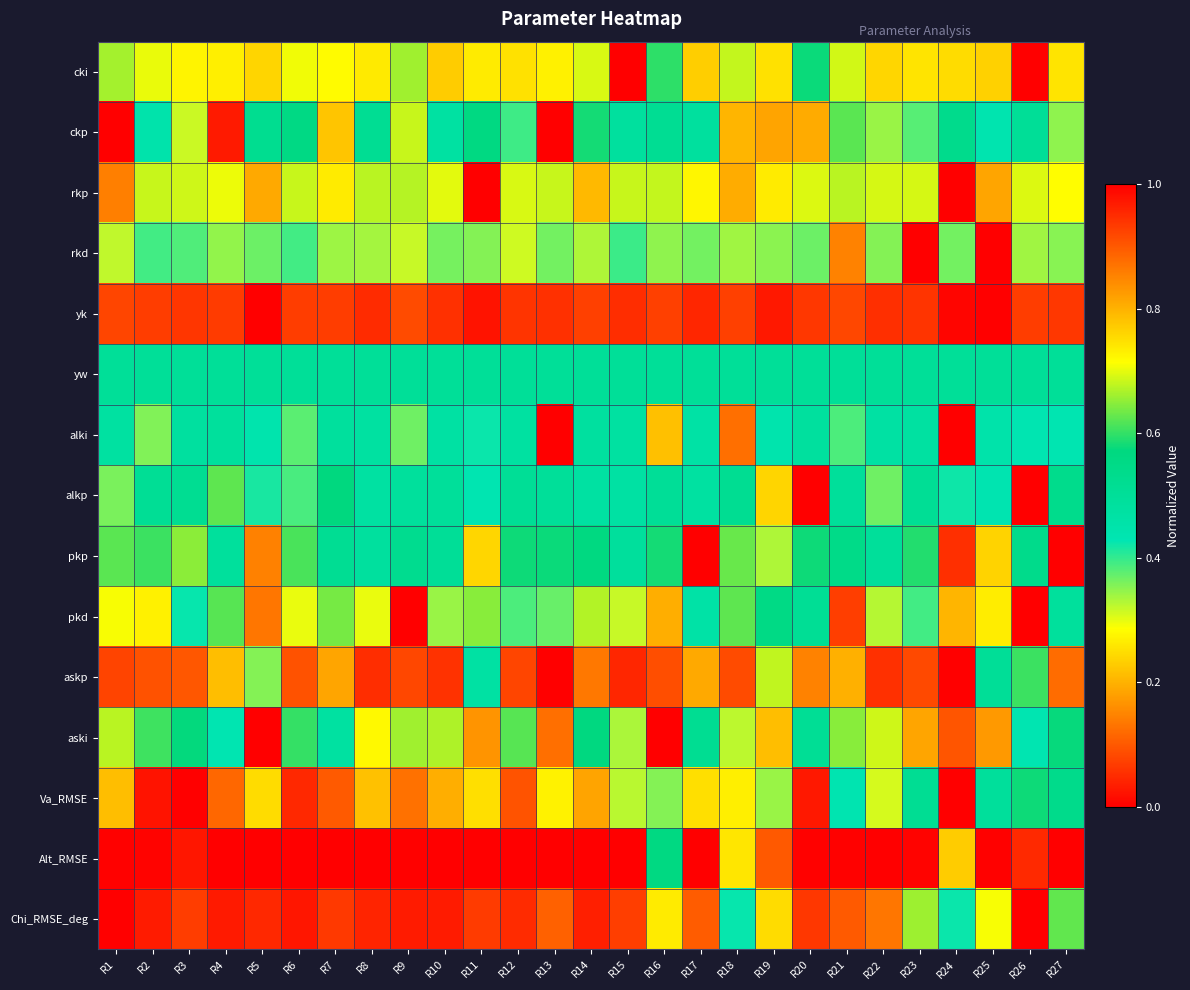

Reading left to right, list all the values displayed in this chart.

cki: R1=0.7	R2=0.7	R3=0.7	R4=0.7	R5=0.8	R6=0.7	R7=0.7	R8=0.7	R9=0.7	R10=0.8	R11=0.7	R12=0.7	R13=0.7	R14=0.7	R15=1.0	R16=0.6	R17=0.8	R18=0.7	R19=0.7	R20=0.6	R21=0.7	R22=0.8	R23=0.7	R24=0.8	R25=0.8	R26=0.0	R27=0.7
ckp: R1=1.0	R2=0.4	R3=0.3	R4=0.0	R5=0.5	R6=0.6	R7=0.2	R8=0.5	R9=0.7	R10=0.5	R11=0.6	R12=0.4	R13=0.0	R14=0.6	R15=0.5	R16=0.5	R17=0.5	R18=0.8	R19=0.8	R20=0.2	R21=0.6	R22=0.3	R23=0.4	R24=0.5	R25=0.4	R26=0.5	R27=0.3
rkp: R1=0.9	R2=0.7	R3=0.7	R4=0.7	R5=0.8	R6=0.7	R7=0.7	R8=0.7	R9=0.7	R10=0.7	R11=1.0	R12=0.7	R13=0.7	R14=0.8	R15=0.7	R16=0.7	R17=0.7	R18=0.8	R19=0.7	R20=0.7	R21=0.7	R22=0.7	R23=0.7	R24=0.0	R25=0.8	R26=0.7	R27=0.7
rkd: R1=0.3	R2=0.4	R3=0.4	R4=0.3	R5=0.4	R6=0.4	R7=0.3	R8=0.3	R9=0.3	R10=0.4	R11=0.4	R12=0.3	R13=0.4	R14=0.3	R15=0.4	R16=0.3	R17=0.4	R18=0.3	R19=0.4	R20=0.4	R21=0.1	R22=0.4	R23=1.0	R24=0.4	R25=0.0	R26=0.3	R27=0.4
yk: R1=0.9	R2=0.9	R3=0.9	R4=0.9	R5=1.0	R6=0.9	R7=0.9	R8=0.9	R9=0.9	R10=0.9	R11=1.0	R12=0.9	R13=0.9	R14=0.9	R15=0.9	R16=0.9	R17=1.0	R18=0.9	R19=1.0	R20=0.9	R21=0.9	R22=0.9	R23=0.9	R24=1.0	R25=0.0	R26=0.9	R27=0.9
yw: R1=0.5	R2=0.5	R3=0.5	R4=0.5	R5=0.5	R6=0.5	R7=0.5	R8=0.5	R9=0.5	R10=0.5	R11=0.5	R12=0.5	R13=0.5	R14=0.5	R15=0.5	R16=0.5	R17=0.5	R18=0.5	R19=0.5	R20=0.5	R21=0.5	R22=0.5	R23=0.5	R24=0.5	R25=0.5	R26=0.5	R27=0.5
alki: R1=0.5	R2=0.4	R3=0.5	R4=0.5	R5=0.4	R6=0.4	R7=0.5	R8=0.5	R9=0.4	R10=0.5	R11=0.4	R12=0.5	R13=1.0	R14=0.5	R15=0.5	R16=0.2	R17=0.5	R18=0.1	R19=0.4	R20=0.5	R21=0.4	R22=0.5	R23=0.5	R24=0.0	R25=0.4	R26=0.4	R27=0.4
alkp: R1=0.4	R2=0.5	R3=0.5	R4=0.6	R5=0.4	R6=0.4	R7=0.6	R8=0.5	R9=0.5	R10=0.5	R11=0.4	R12=0.5	R13=0.5	R14=0.5	R15=0.5	R16=0.5	R17=0.5	R18=0.5	R19=0.2	R20=1.0	R21=0.5	R22=0.4	R23=0.5	R24=0.4	R25=0.4	R26=0.0	R27=0.5
pkp: R1=0.6	R2=0.6	R3=0.6	R4=0.5	R5=0.1	R6=0.6	R7=0.5	R8=0.5	R9=0.5	R10=0.5	R11=0.2	R12=0.6	R13=0.6	R14=0.6	R15=0.5	R16=0.6	R17=0.0	R18=0.6	R19=0.3	R20=0.6	R21=0.5	R22=0.5	R23=0.6	R24=0.9	R25=0.2	R26=0.5	R27=1.0
pkd: R1=0.7	R2=0.3	R3=0.4	R4=0.6	R5=0.9	R6=0.3	R7=0.6	R8=0.3	R9=0.0	R10=0.3	R11=0.6	R12=0.4	R13=0.4	R14=0.7	R15=0.3	R16=0.2	R17=0.5	R18=0.6	R19=0.6	R20=0.5	R21=0.1	R22=0.3	R23=0.4	R24=0.8	R25=0.7	R26=1.0	R27=0.5
askp: R1=0.9	R2=0.9	R3=0.9	R4=0.8	R5=0.4	R6=0.9	R7=0.8	R8=0.9	R9=0.9	R10=0.9	R11=0.5	R12=0.9	R13=1.0	R14=0.9	R15=1.0	R16=0.9	R17=0.8	R18=0.9	R19=0.7	R20=0.9	R21=0.2	R22=0.9	R23=0.9	R24=0.0	R25=0.5	R26=0.6	R27=0.9
aski: R1=0.7	R2=0.6	R3=0.6	R4=0.4	R5=0.0	R6=0.6	R7=0.5	R8=0.7	R9=0.7	R10=0.7	R11=0.2	R12=0.6	R13=0.9	R14=0.6	R15=0.3	R16=1.0	R17=0.5	R18=0.3	R19=0.2	R20=0.5	R21=0.6	R22=0.7	R23=0.2	R24=0.1	R25=0.2	R26=0.4	R27=0.6
Va_RMSE: R1=0.2	R2=0.0	R3=0.0	R4=0.1	R5=0.2	R6=0.0	R7=0.1	R8=0.2	R9=0.1	R10=0.2	R11=0.3	R12=0.1	R13=0.3	R14=0.2	R15=0.3	R16=0.4	R17=0.3	R18=0.7	R19=0.3	R20=0.0	R21=0.4	R22=0.3	R23=0.5	R24=1.0	R25=0.5	R26=0.6	R27=0.5
Alt_RMSE: R1=0.0	R2=0.0	R3=0.0	R4=0.0	R5=0.0	R6=0.0	R7=0.0	R8=0.0	R9=0.0	R10=0.0	R11=0.0	R12=0.0	R13=0.0	R14=0.0	R15=0.0	R16=0.6	R17=0.0	R18=0.7	R19=0.1	R20=0.0	R21=0.0	R22=0.0	R23=0.0	R24=0.8	R25=0.0	R26=0.0	R27=1.0
Chi_RMSE_deg: R1=0.0	R2=0.0	R3=0.1	R4=0.0	R5=0.0	R6=0.0	R7=0.1	R8=0.0	R9=0.0	R10=0.0	R11=0.1	R12=0.1	R13=0.1	R14=0.0	R15=0.1	R16=0.3	R17=0.1	R18=0.4	R19=0.2	R20=0.1	R21=0.1	R22=0.1	R23=0.7	R24=0.4	R25=0.3	R26=1.0	R27=0.6